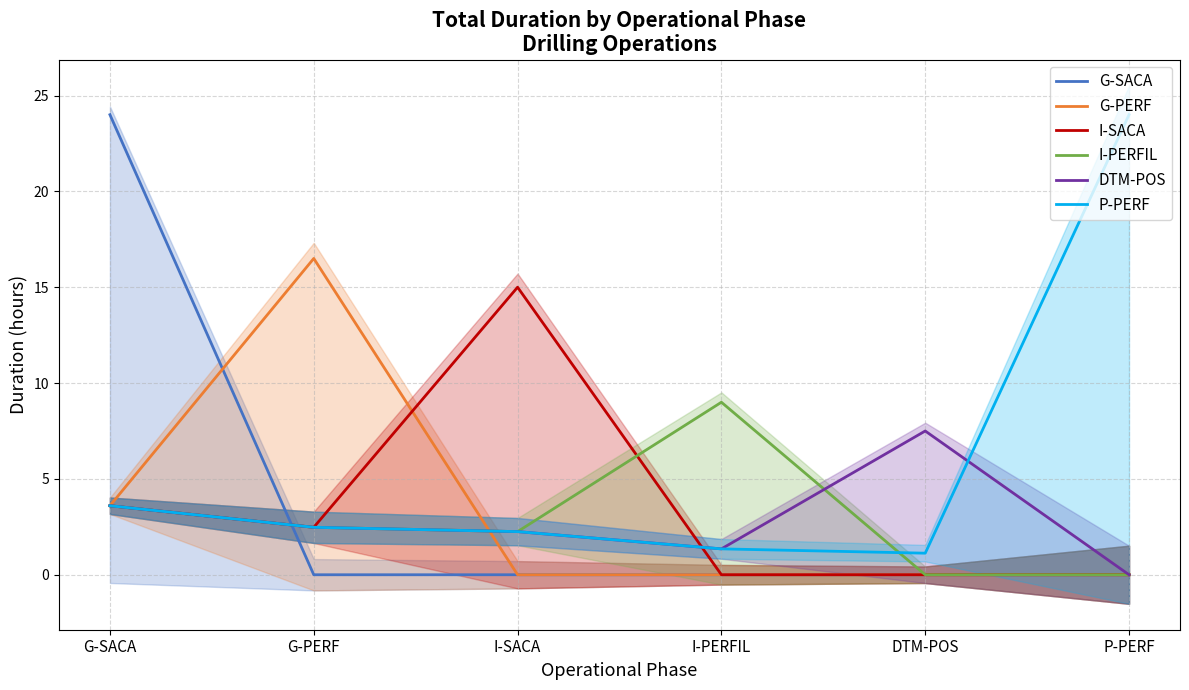

What are all the series names shown in the legend?

G-SACA, G-PERF, I-SACA, I-PERFIL, DTM-POS, P-PERF